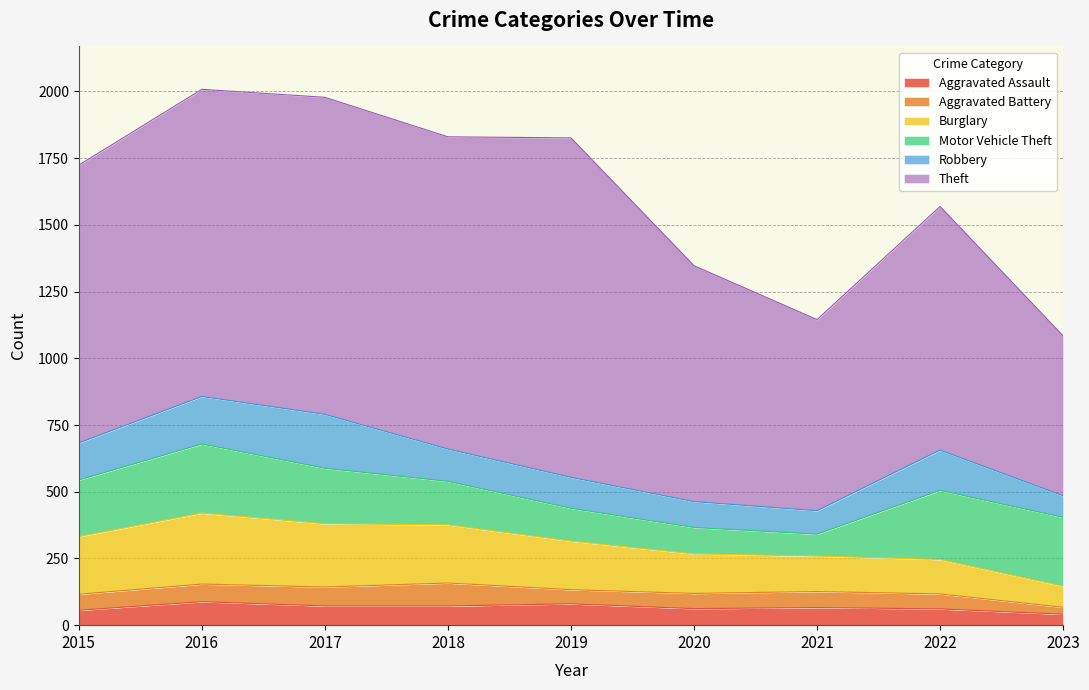

Where is Aggravated Assault nearest to the value 64?

2020